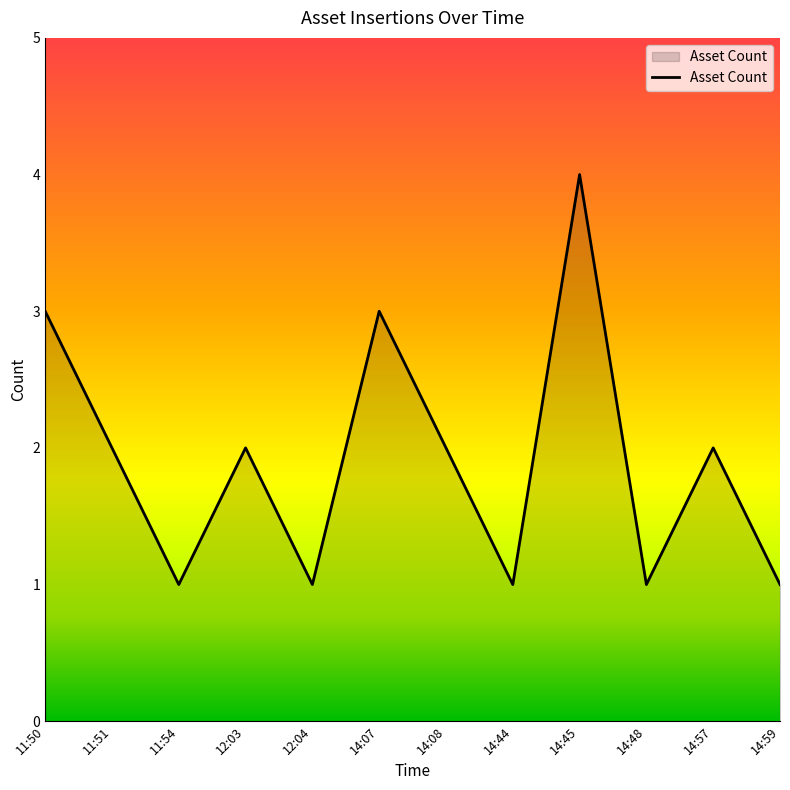

How many lines are shown in the chart?

1